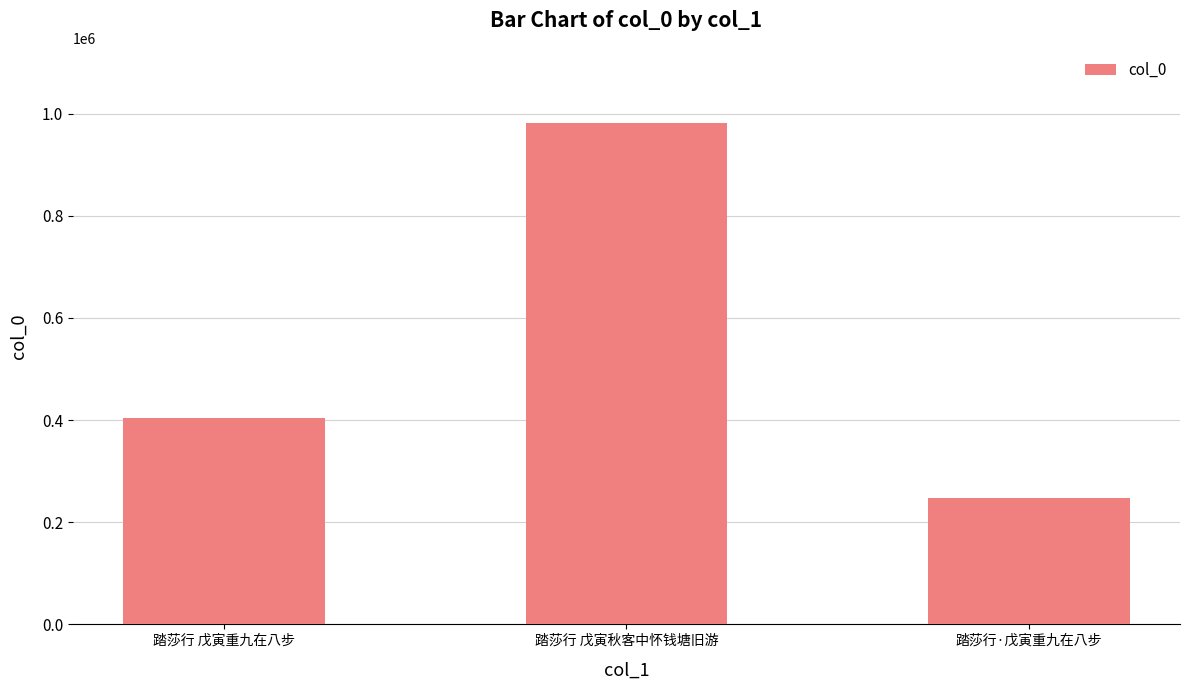

What is the ratio of the value at 踏莎行·戊寅重九在八步 to the value at 踏莎行 戊寅秋客中怀钱塘旧游?

0.3